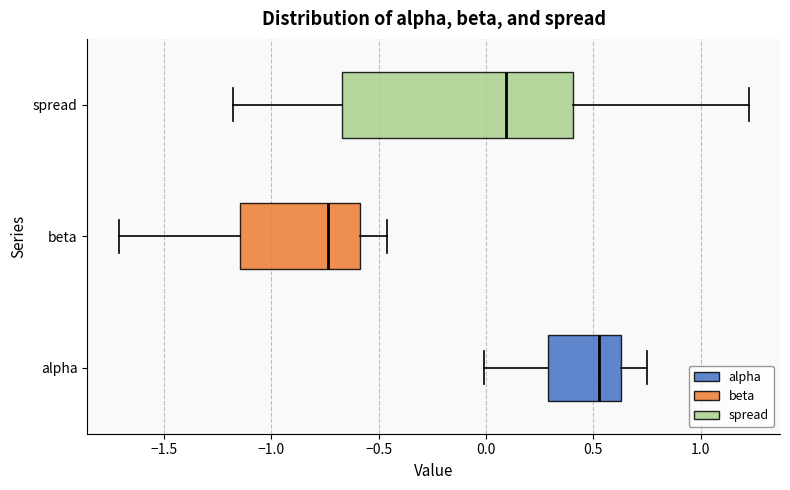

Reading bottom to top, read every box against the x-axis: the position of its median line, the range the box covers, and the ends of its whiskers. The values are not printed on the chart, so give them approximately, as read against the axis.

alpha: median 0.55, box 0.30 to 0.65, whiskers 0.00 to 0.75
beta: median -0.75, box -1.15 to -0.60, whiskers -1.70 to -0.45
spread: median 0.10, box -0.65 to 0.40, whiskers -1.20 to 1.20